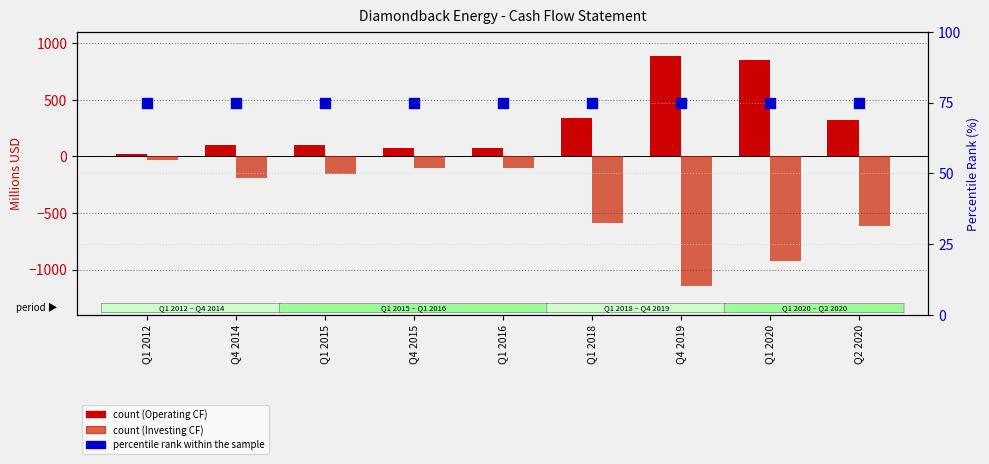

At how many categories does at least one series exceed 637?

2